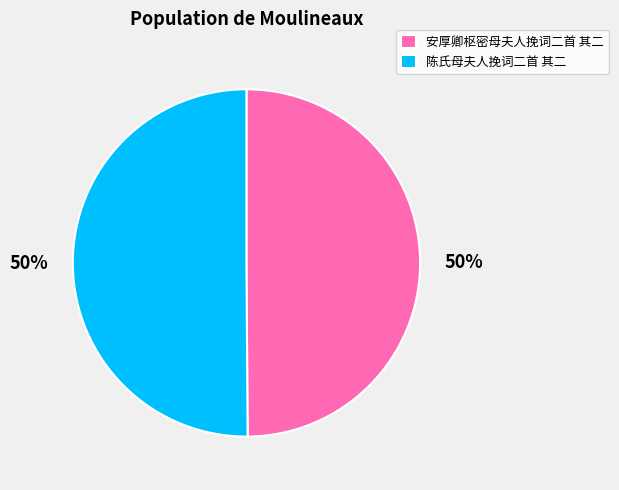

Is the sum of 陈氏母夫人挽词二首 其二 and 安厚卿枢密母夫人挽词二首 其二 greater than half?

Yes